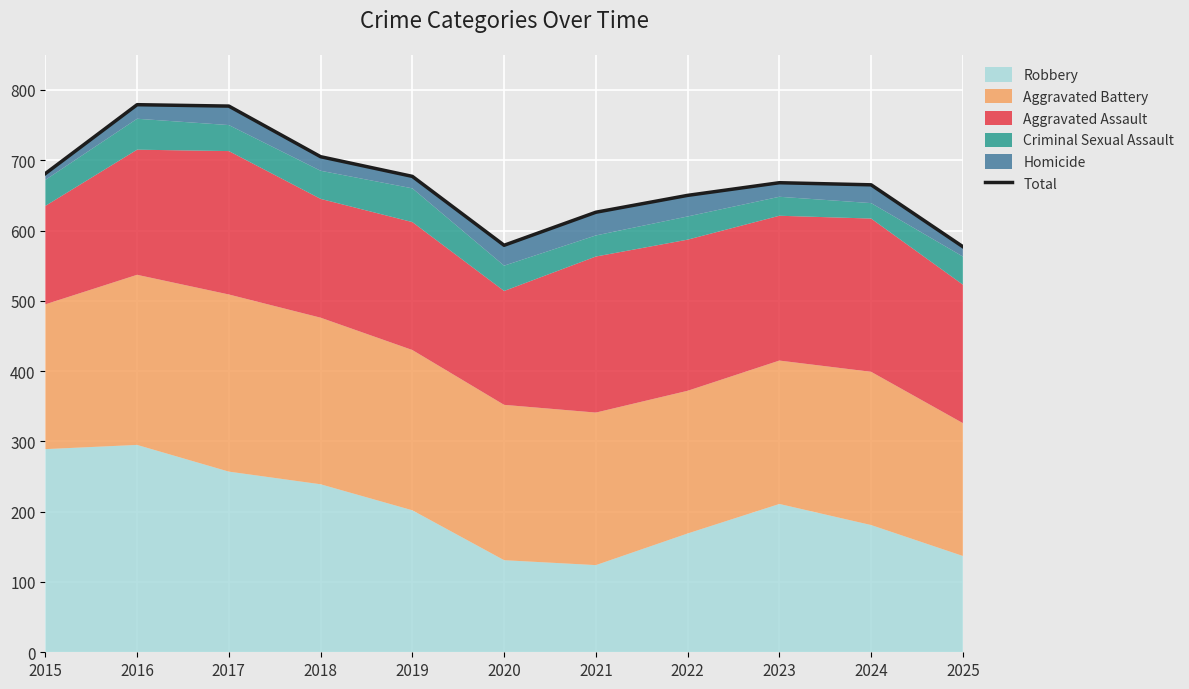

Reading left to right, extract all data points from this chart.

681	779	777	705	677	579	626	650	668	665	577